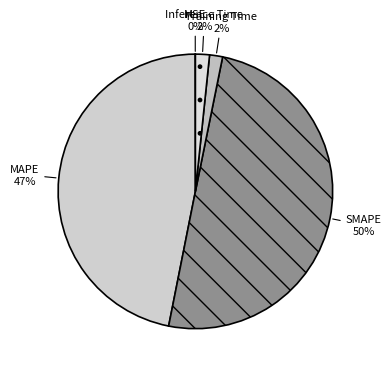

To the nearest percent, what is the average slice percentage?

20%